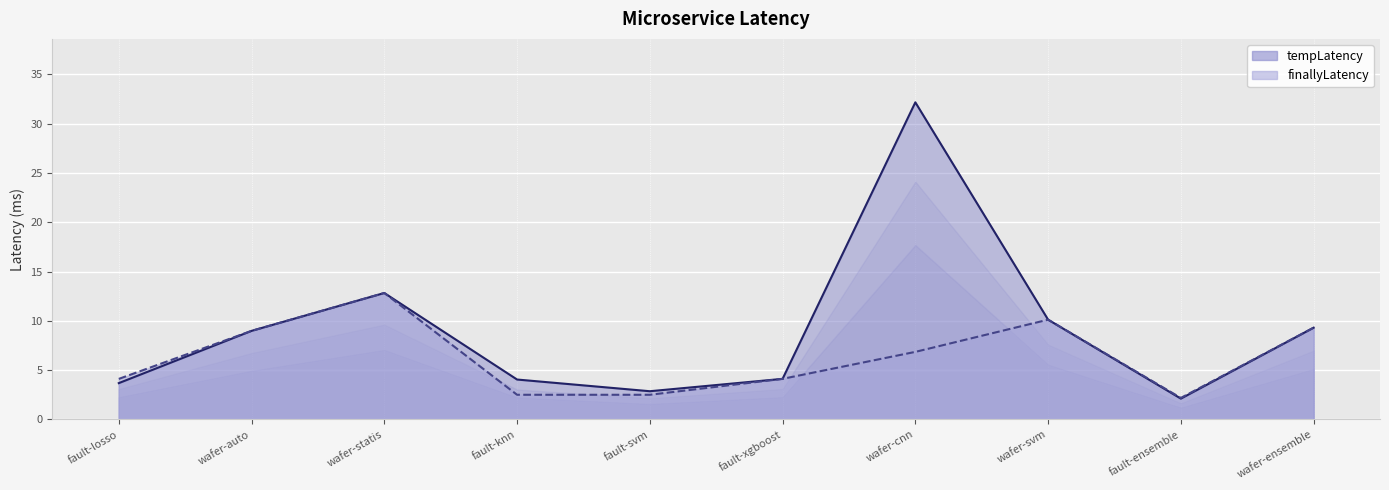

What is the maximum value for finallyLatency?

12.8